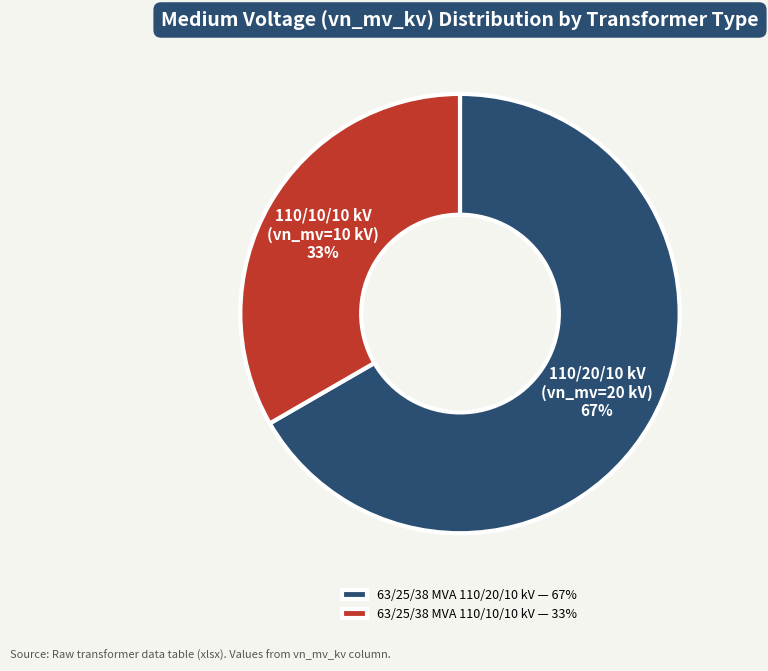

What is the majority slice?

63/25/38 MVA 110/20/10 kV